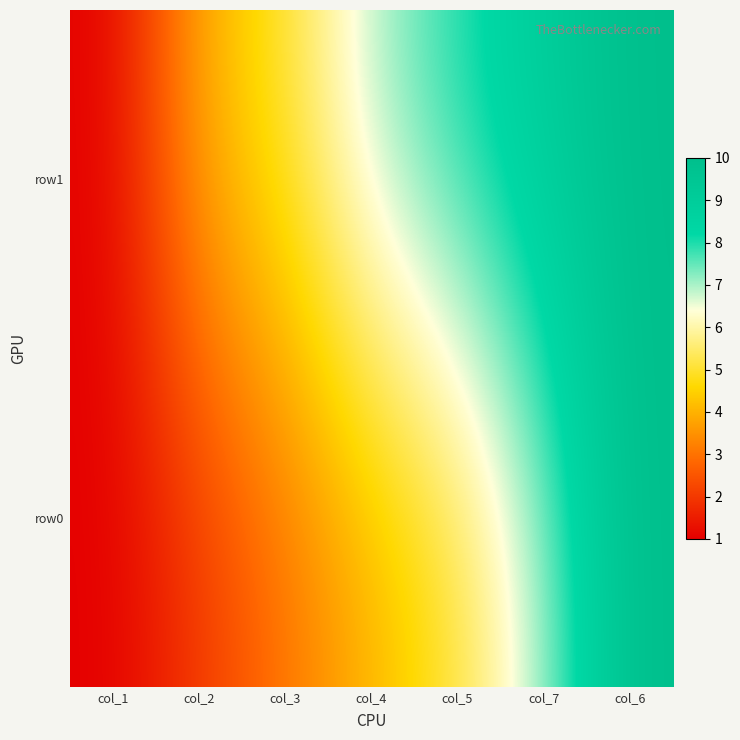

Which series has the largest total across all categories?

row1